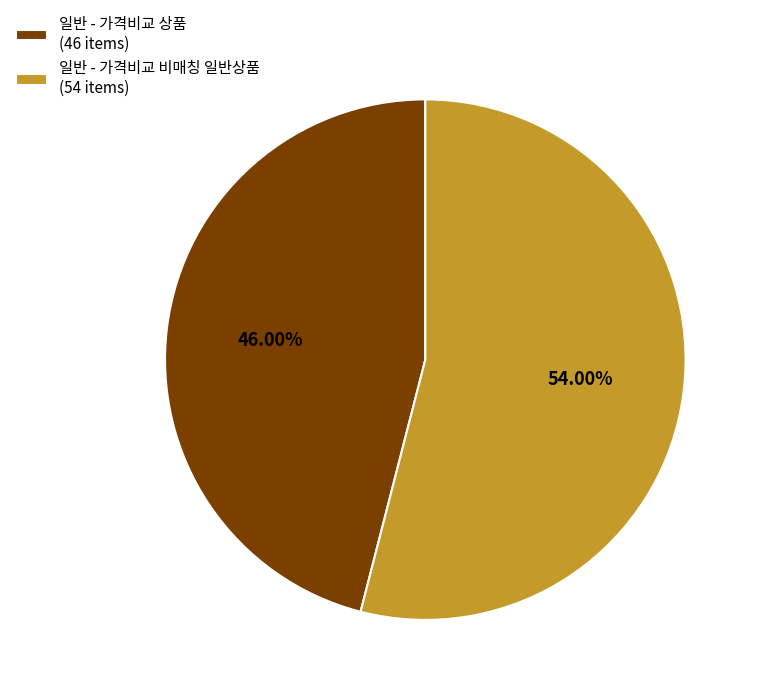

Count the number of slices in the pie.

2